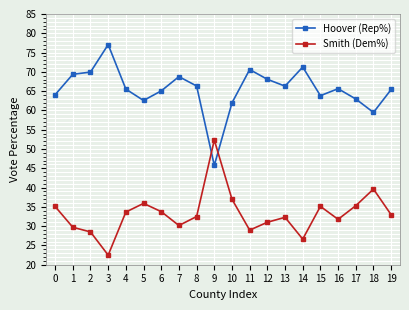

What is the average value of the Smith (Dem%) series?

33.2